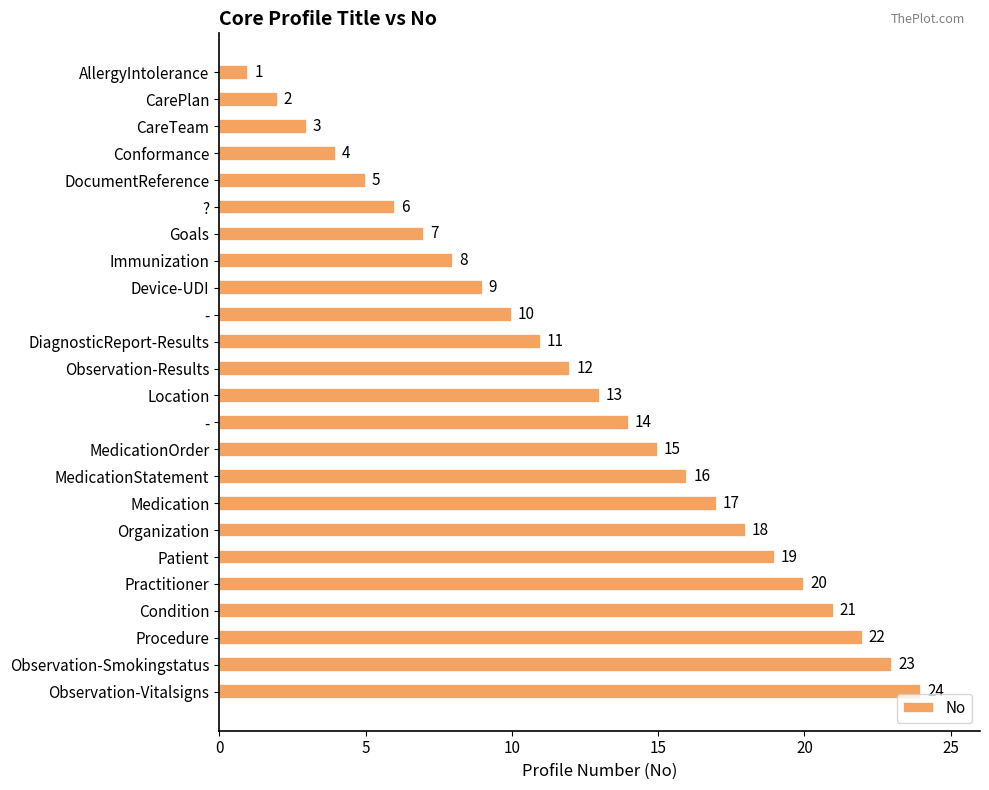

How many bars are there in total?

24